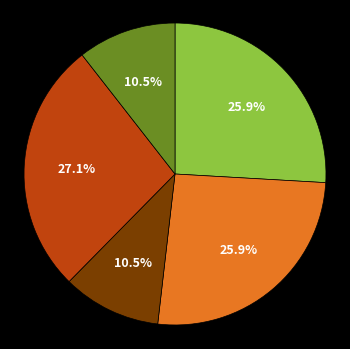

To the nearest percent, what is the average slice percentage?

20%